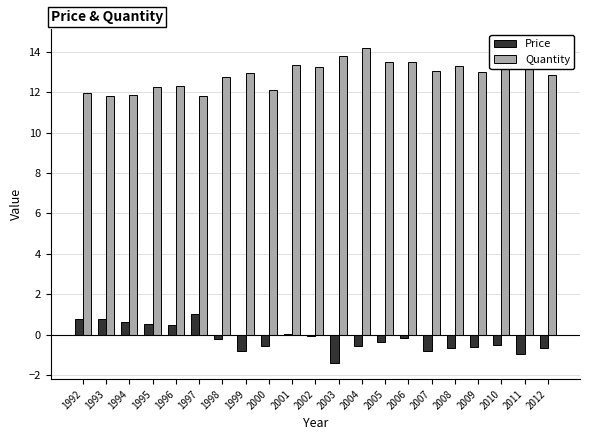

How many bars are there in total?

42